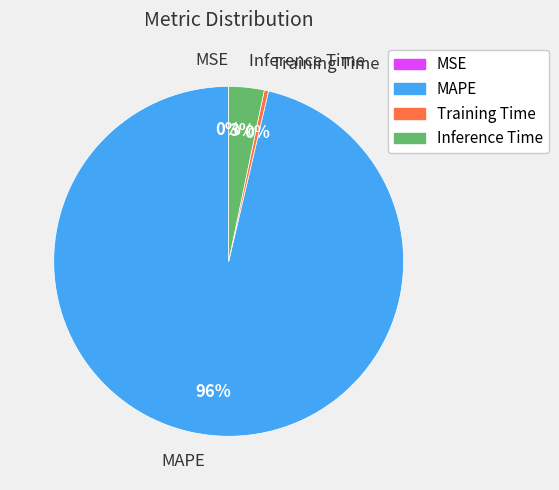

True or false: Inference Time accounts for 3% of the total.

True